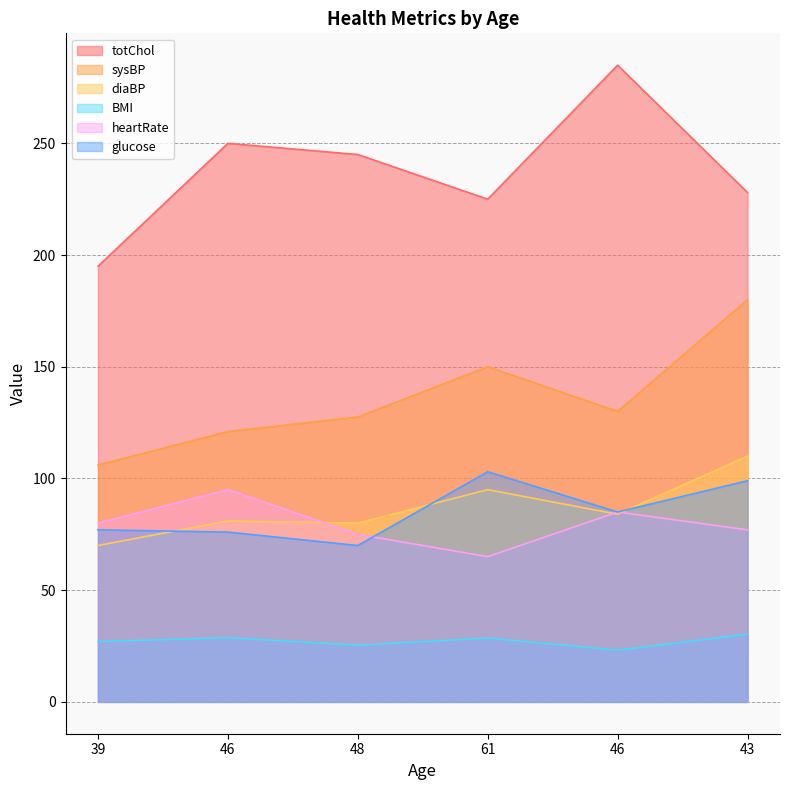

Where is the first local minimum for diaBP?

48